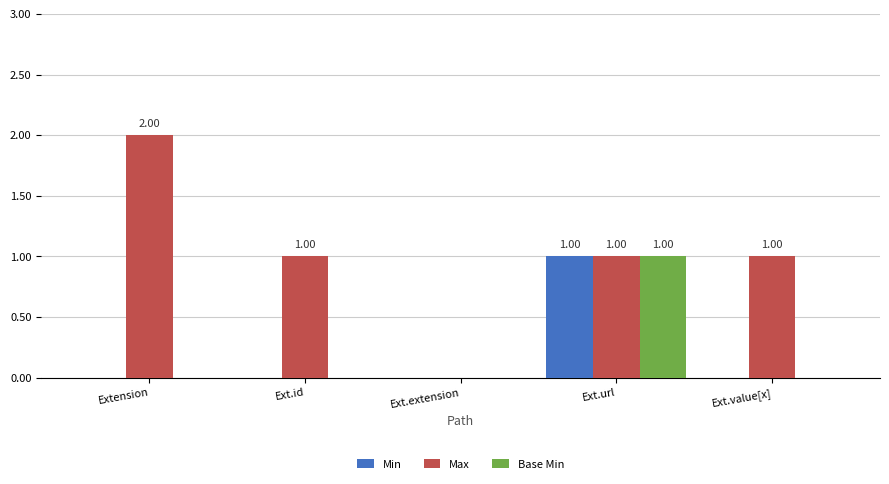

At which label does Max reach its peak?

Extension